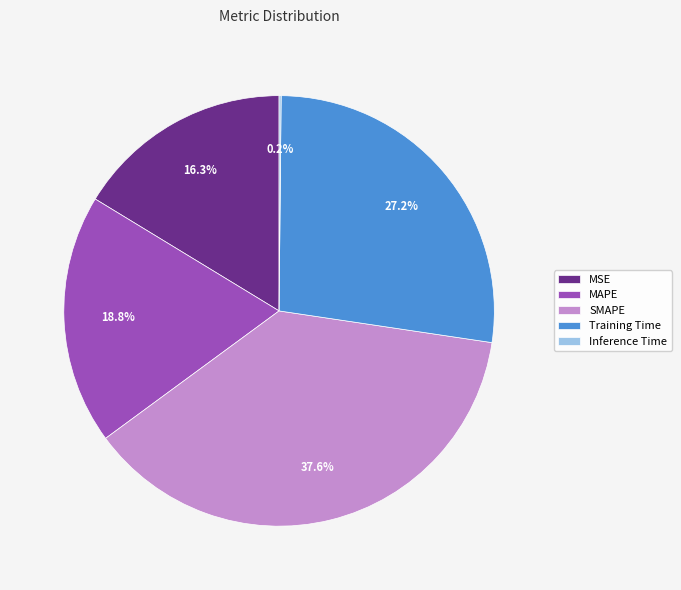

Which slice is the largest?

SMAPE